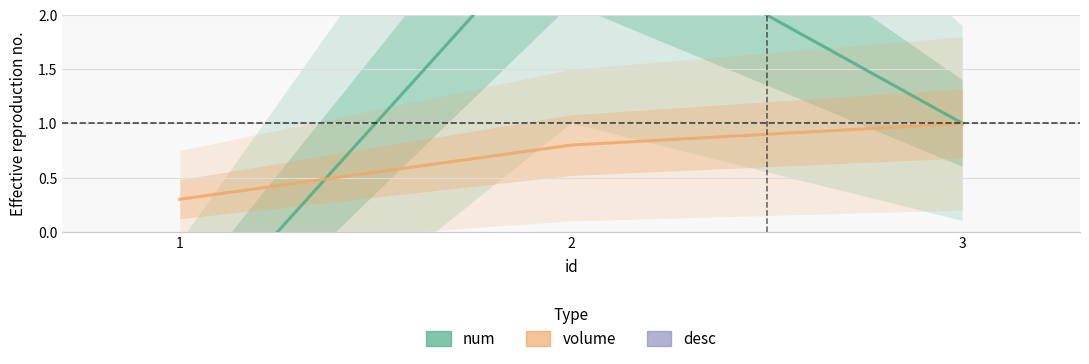

Between 1 and 2, which series saw the biggest shift?

num